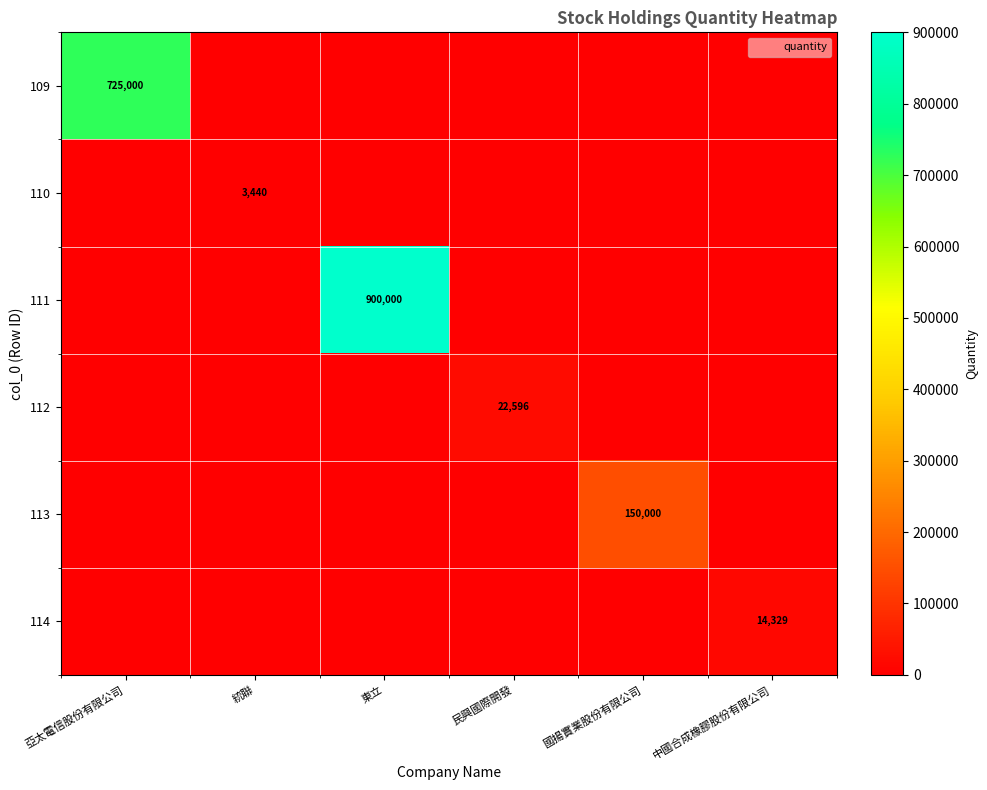

Which has a higher value, 民興國際開發 or 國揚實業股份有限公司?

民興國際開發